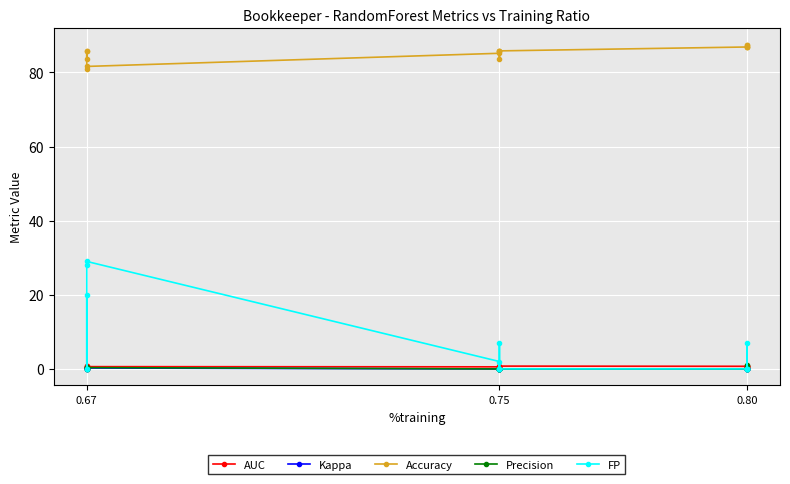

Where does the Accuracy series first go above 85?

0.67